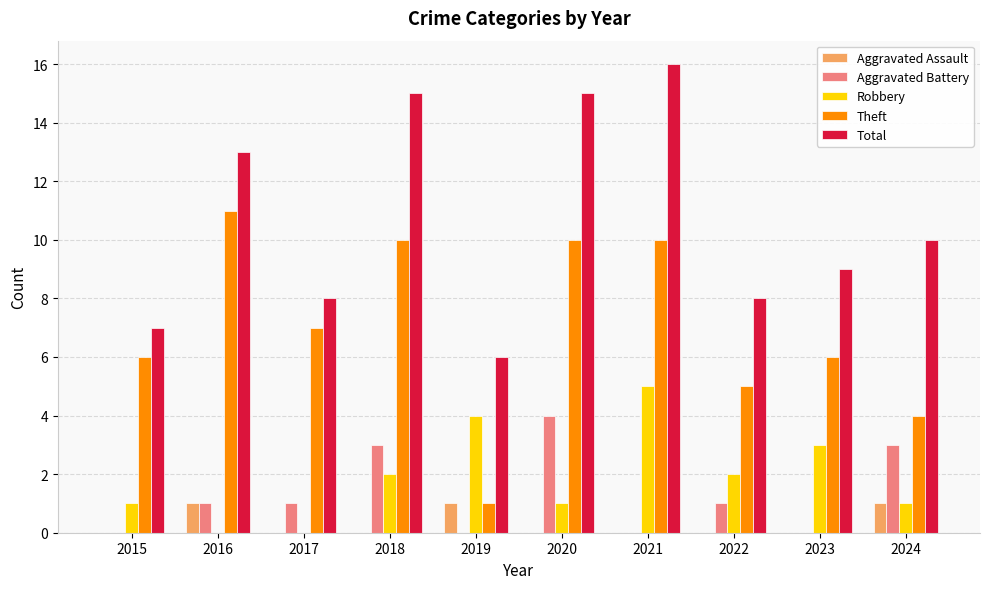

The value of Robbery at 2020 is 1. True or false?

True